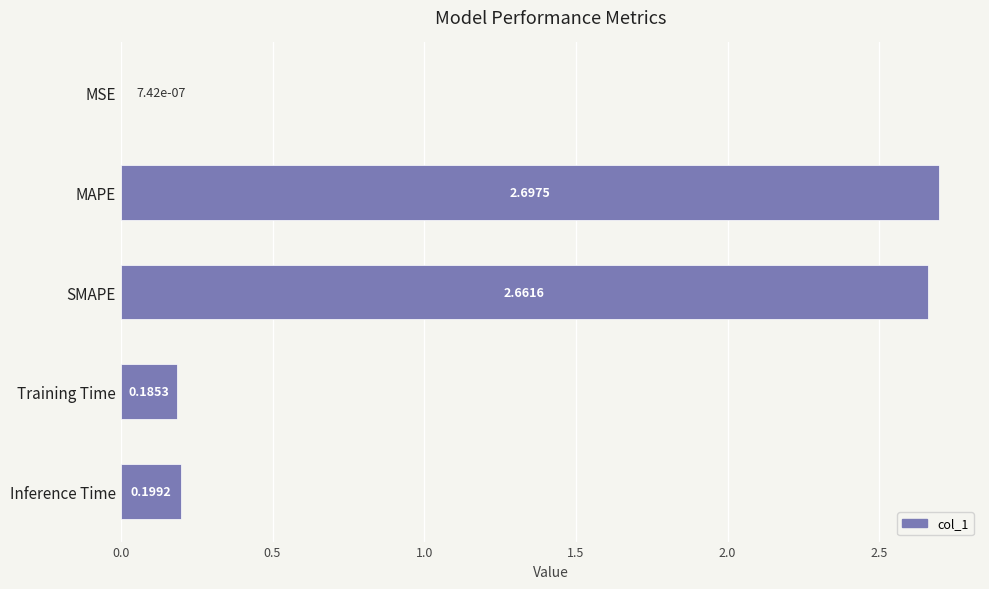

What is the change in value from SMAPE to Inference Time?

-2.5